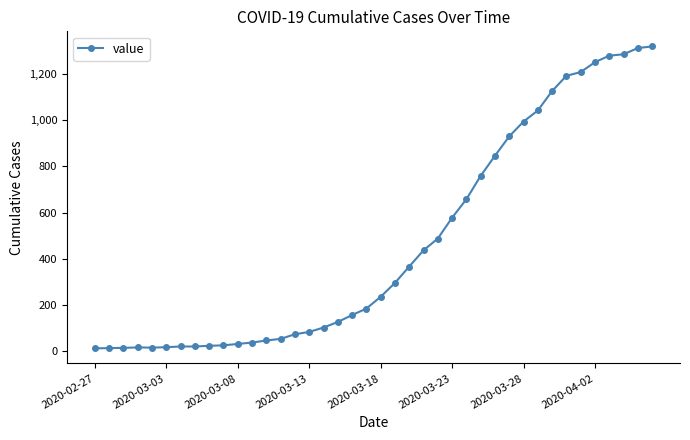

What is the greatest value displayed?

1319